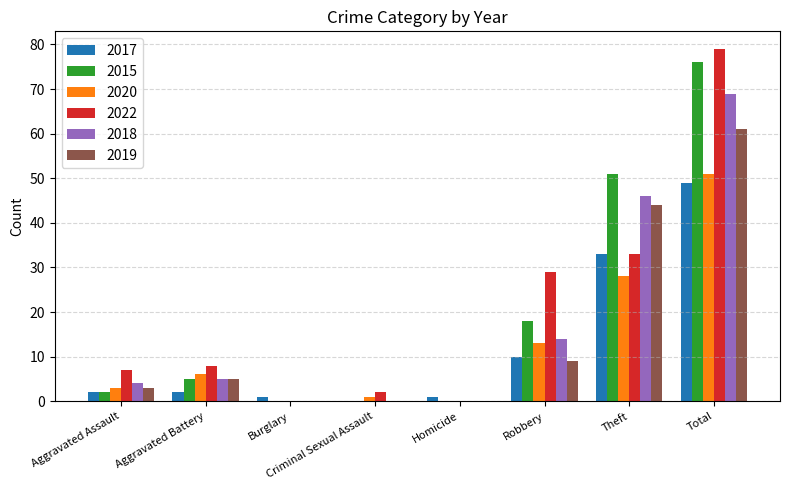

At which category is the sum across all series the highest?

Total